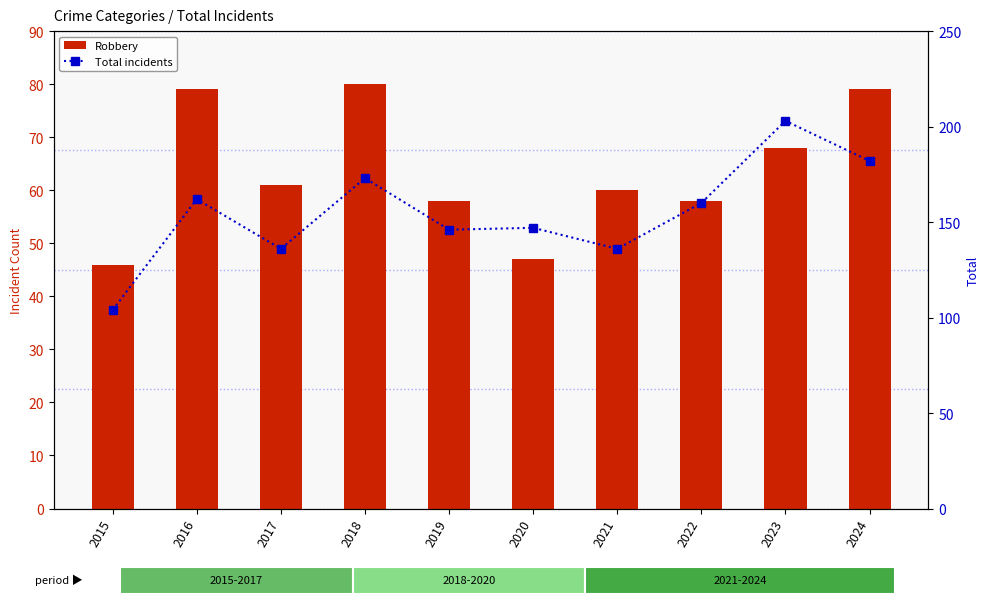

Does the chart contain any negative values?

No